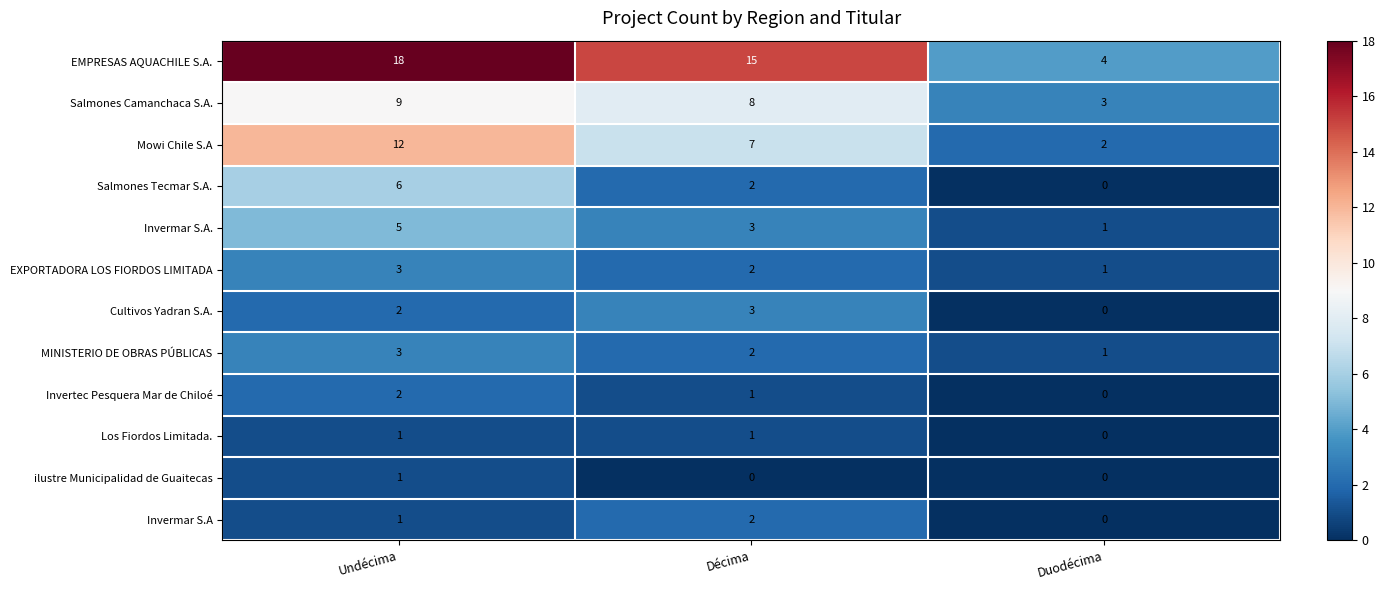

Is the value of EXPORTADORA LOS FIORDOS LIMITADA at Duodécima greater than the value of EMPRESAS AQUACHILE S.A. at Décima?

No